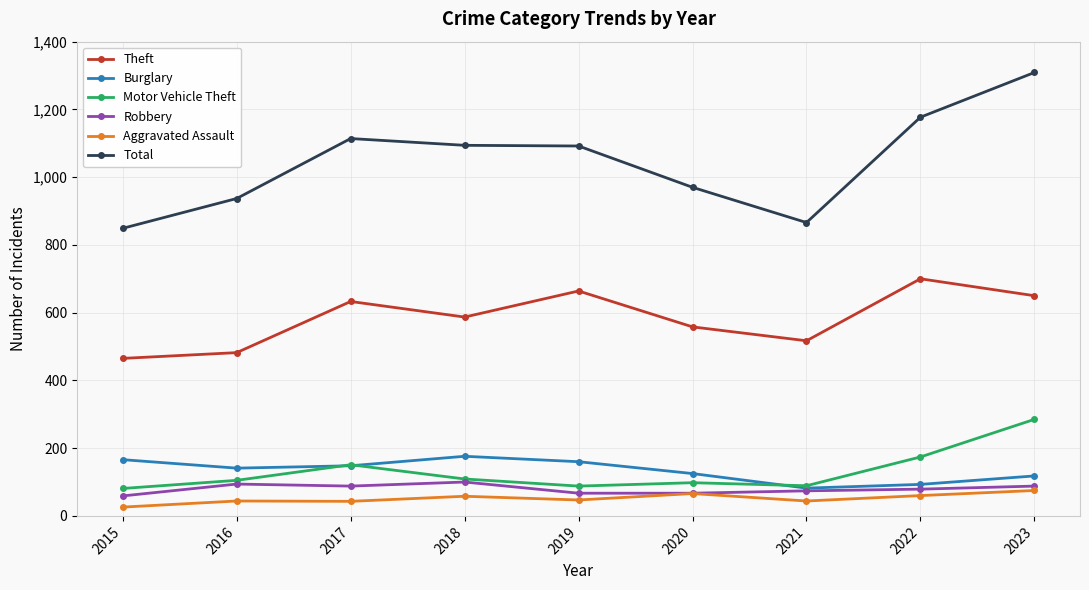

True or false: Aggravated Assault and Theft intersect in this chart.

False